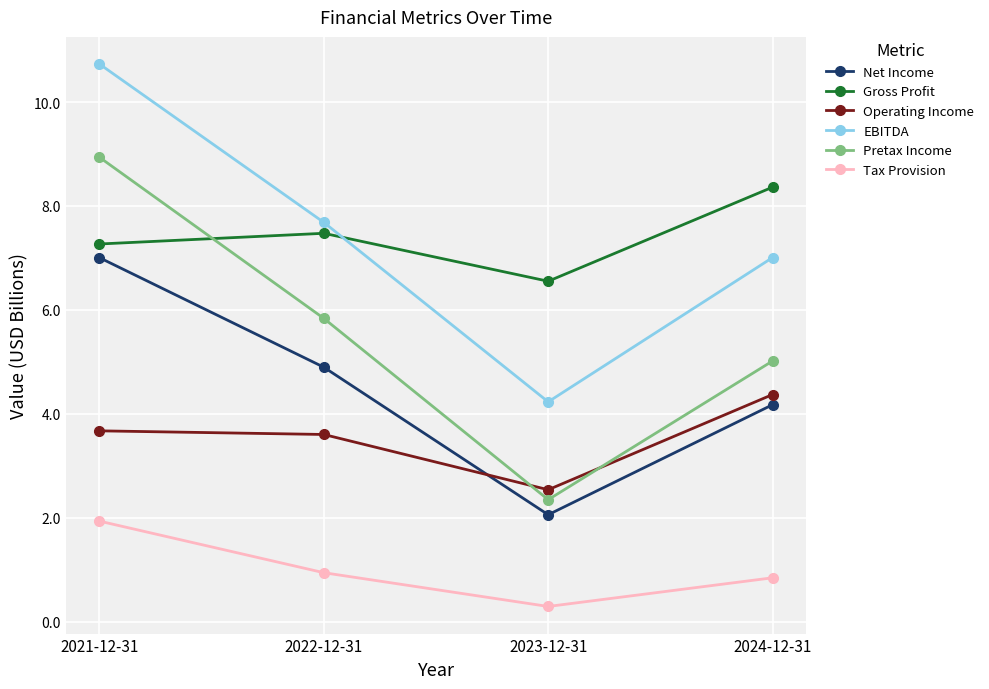

How many interior local peaks does the Gross Profit series have?

1